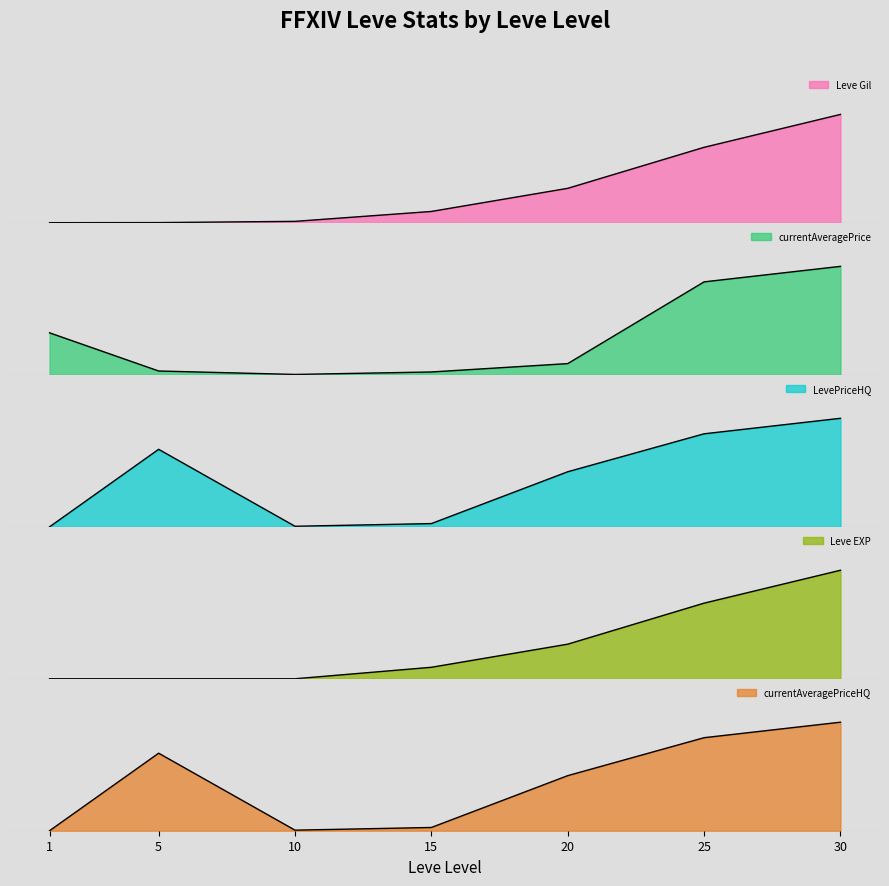

What is the maximum value shown in the chart?

1.0